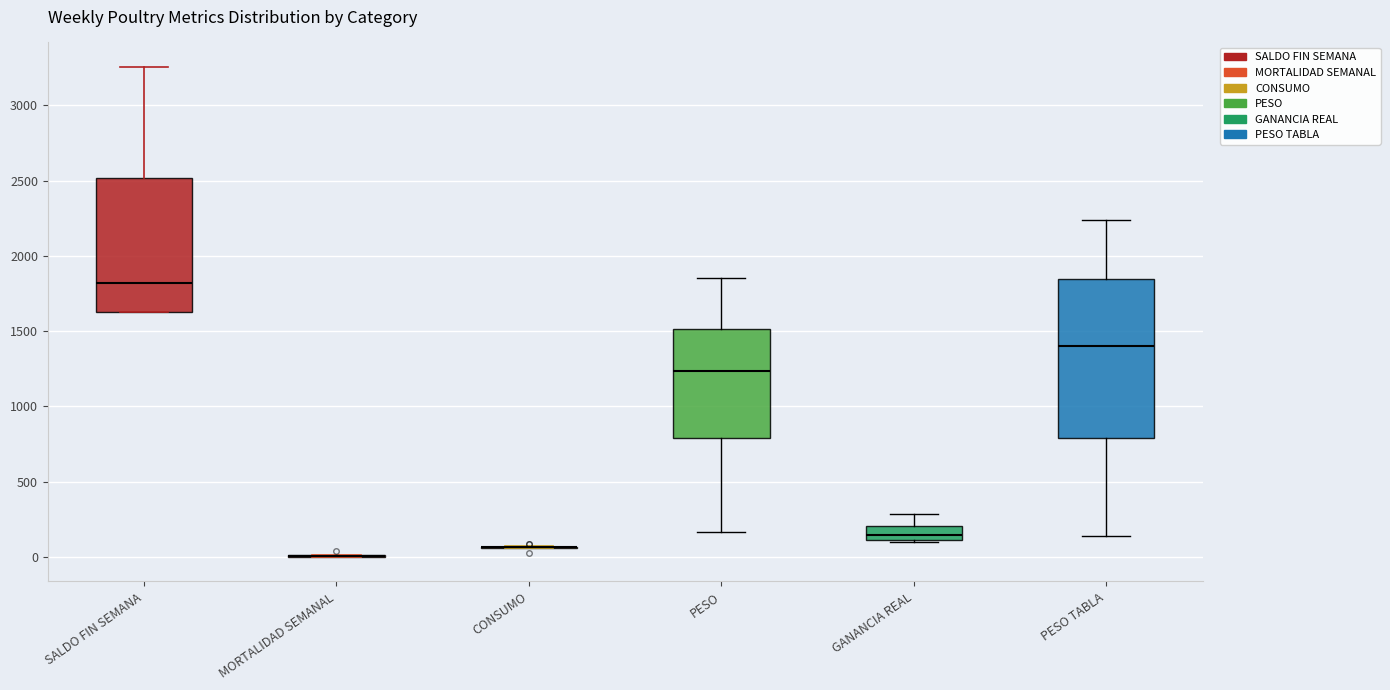

Where does the upper whisker of the box for GANANCIA REAL end on the y-axis? The values are not printed on the chart, so give them approximately, as read against the axis.

300